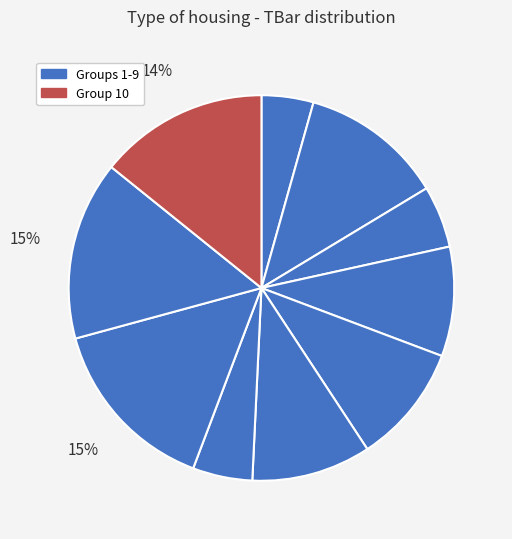

To the nearest percent, what is the difference between the largest and smallest slice percentages?

11%